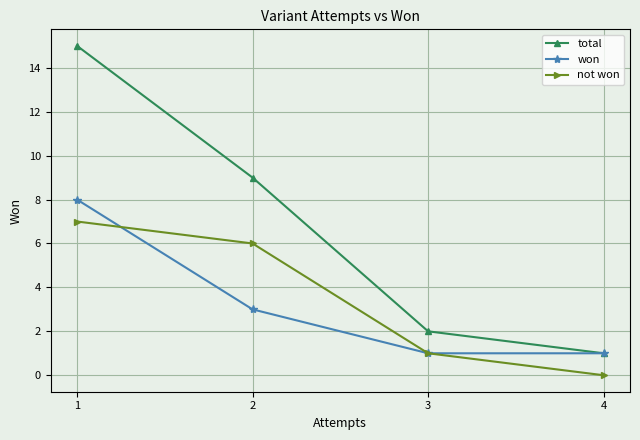

What is the total value across all series at 1?

30